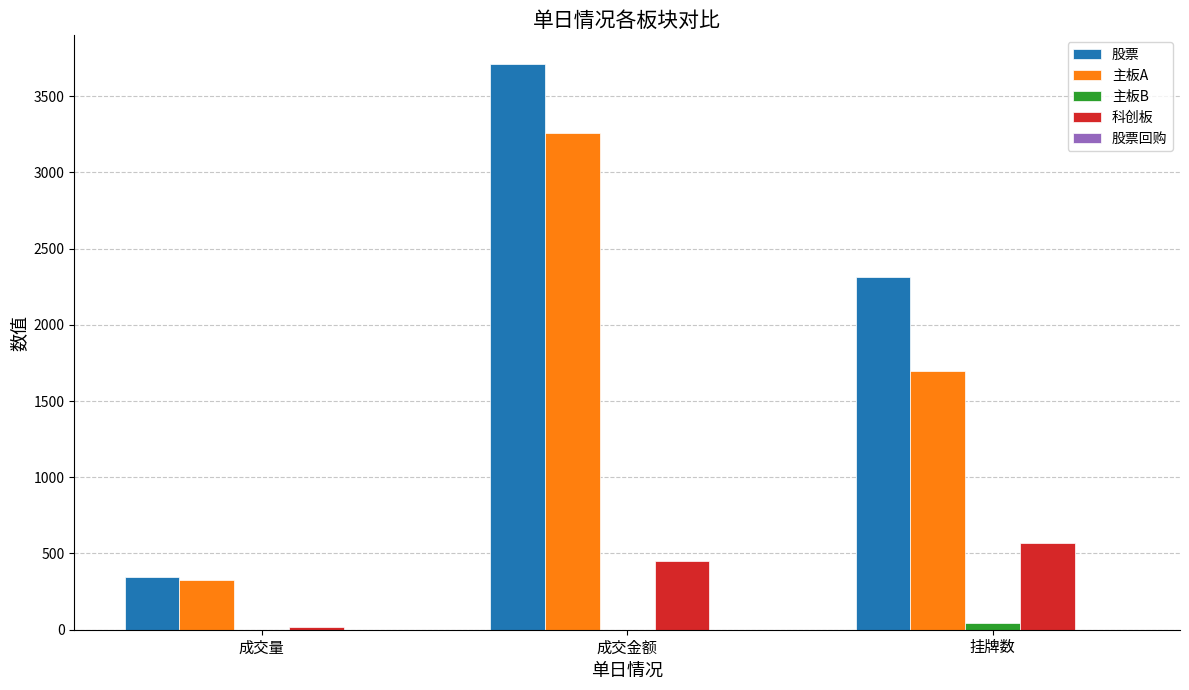

Which series has the largest total across all categories?

股票